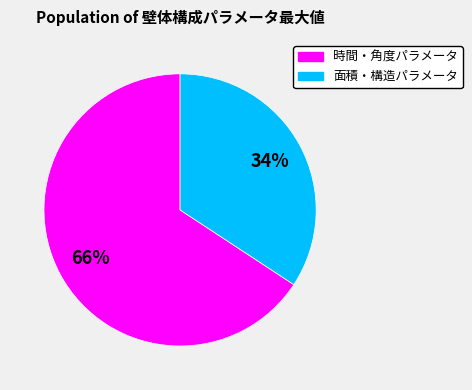

Does any single category account for the majority?

Yes